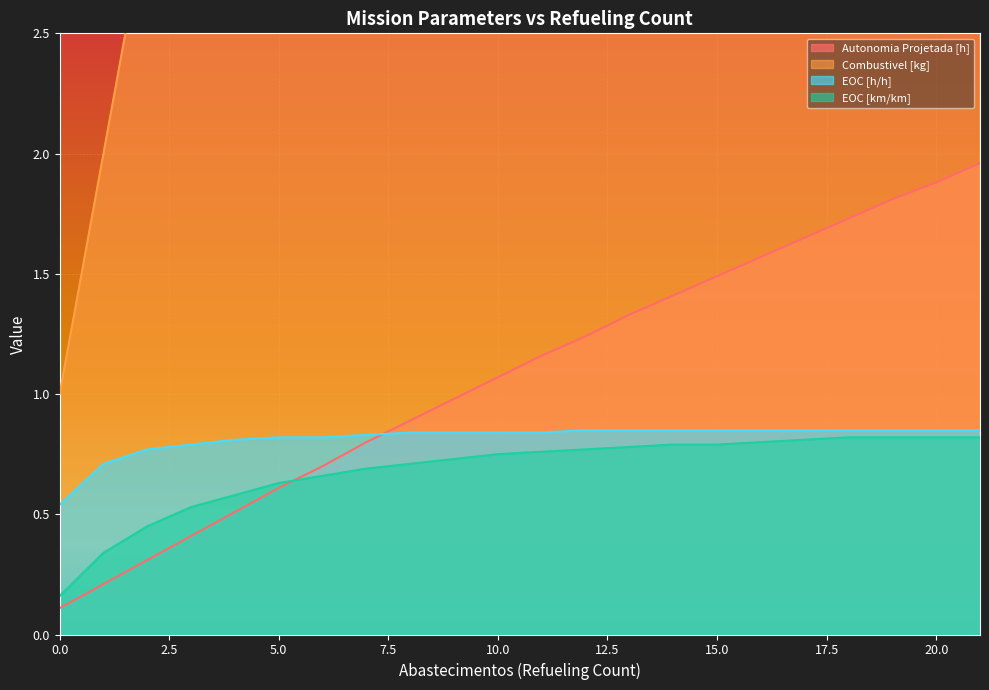

True or false: Autonomia Projetada [h] and Combustivel [kg] cross at least once.

False